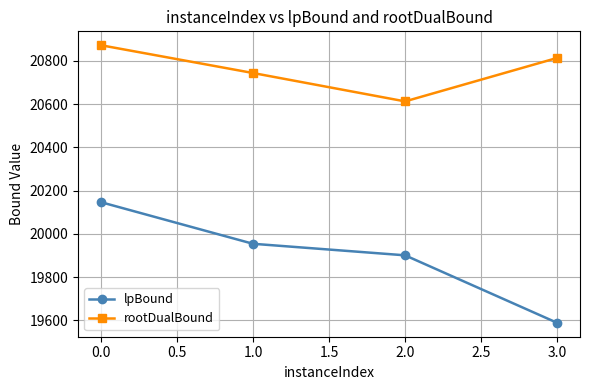

Reading left to right, transcribe all the data shown in this chart.

lpBound: 20146.8	19954.3	19900.9	19588.8
rootDualBound: 20872.3	20743.8	20612.6	20813.6